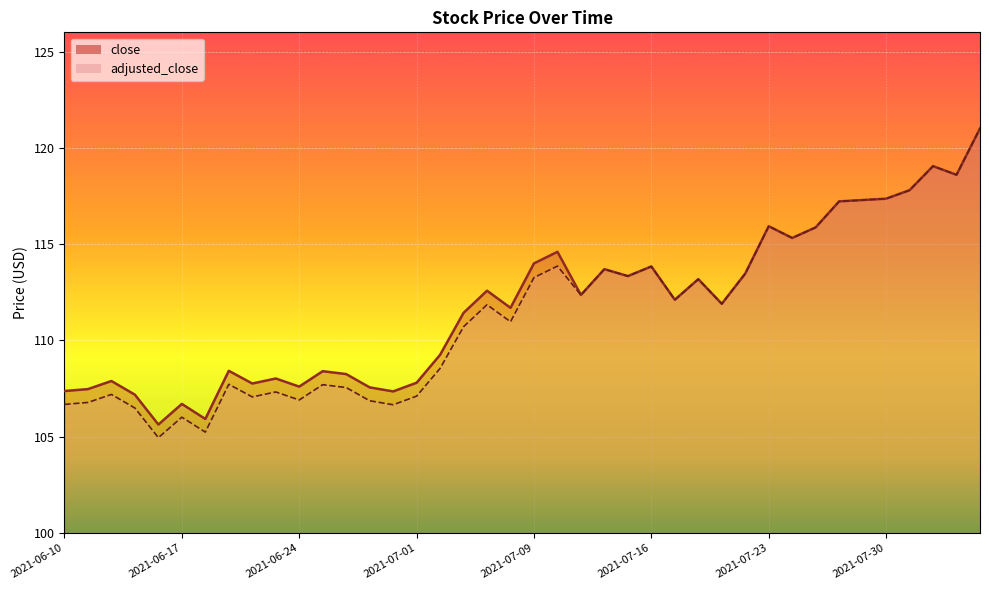

The close series shows 105.9 at 2021-06-18. True or false?

True